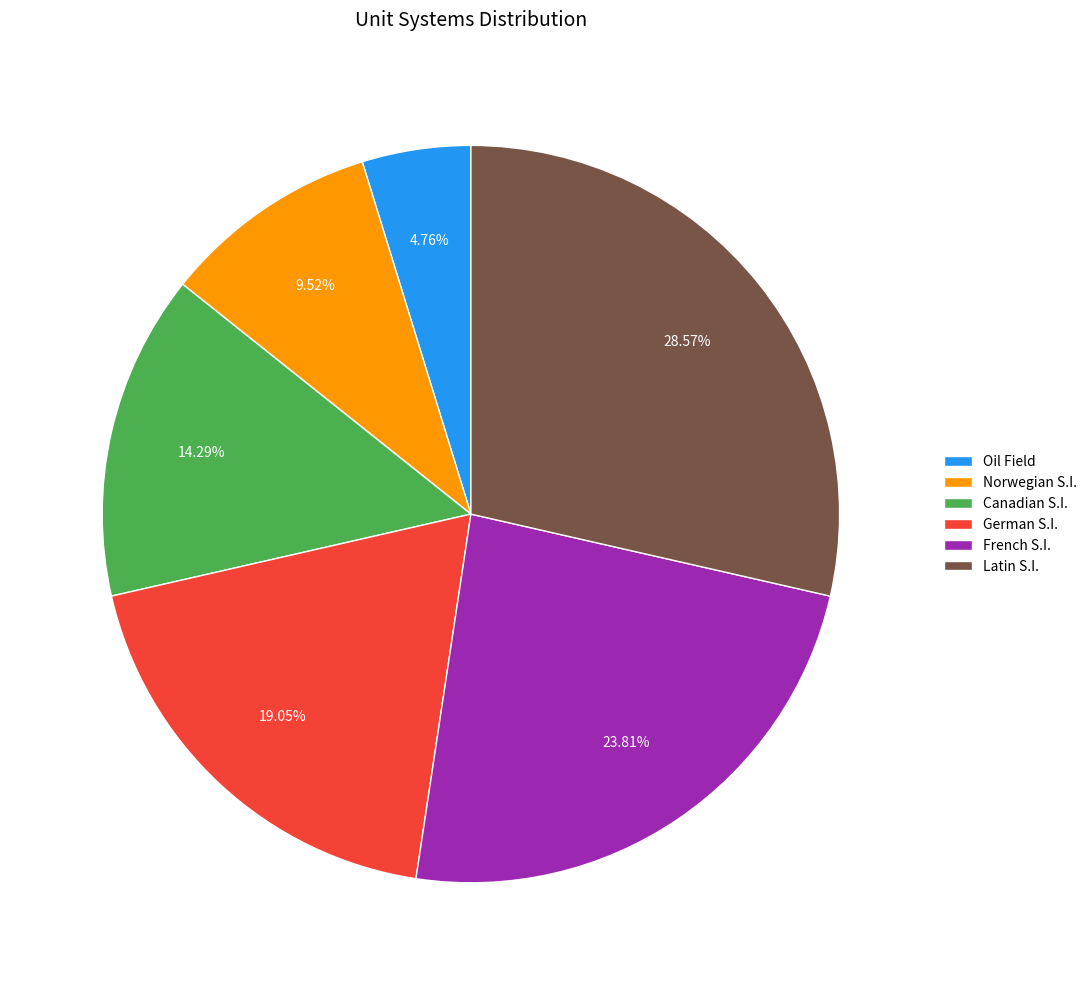

How many slices are in this pie chart?

6